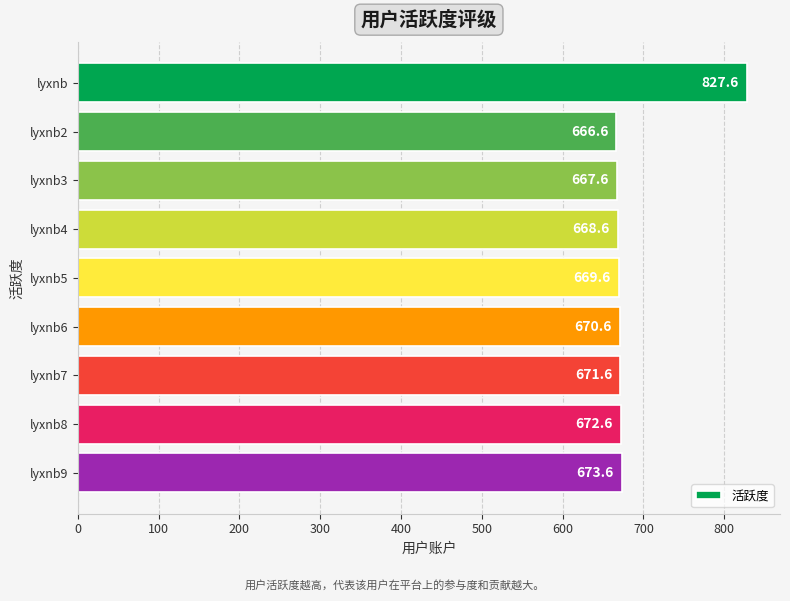

List the labels in order of value, smallest first.

lyxnb2, lyxnb3, lyxnb4, lyxnb5, lyxnb6, lyxnb7, lyxnb8, lyxnb9, lyxnb